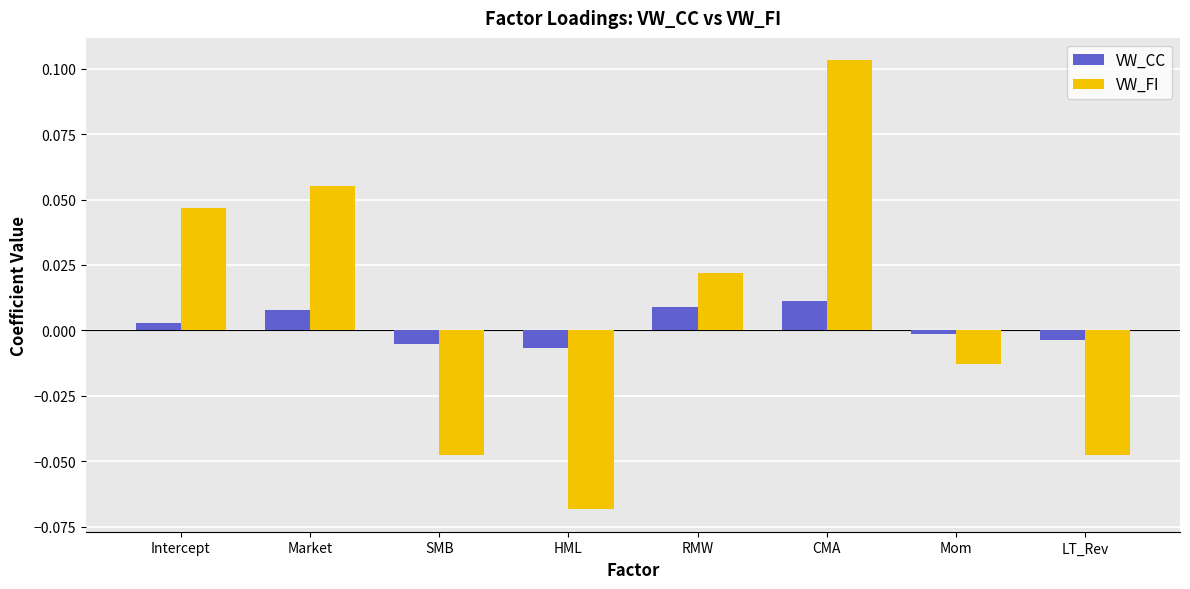

List the series in order of their peak value, highest first.

VW_FI, VW_CC